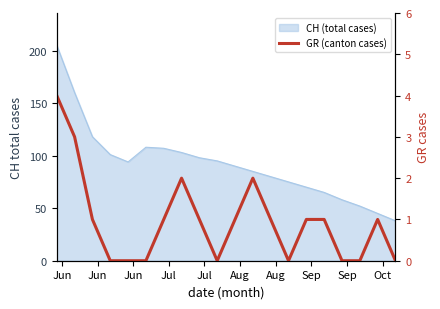

True or false: the data shows 4 at Jun.

True